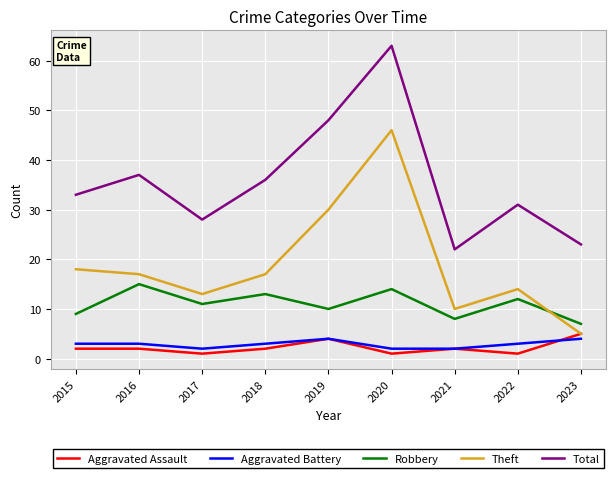

Which series has the largest total across all categories?

Total